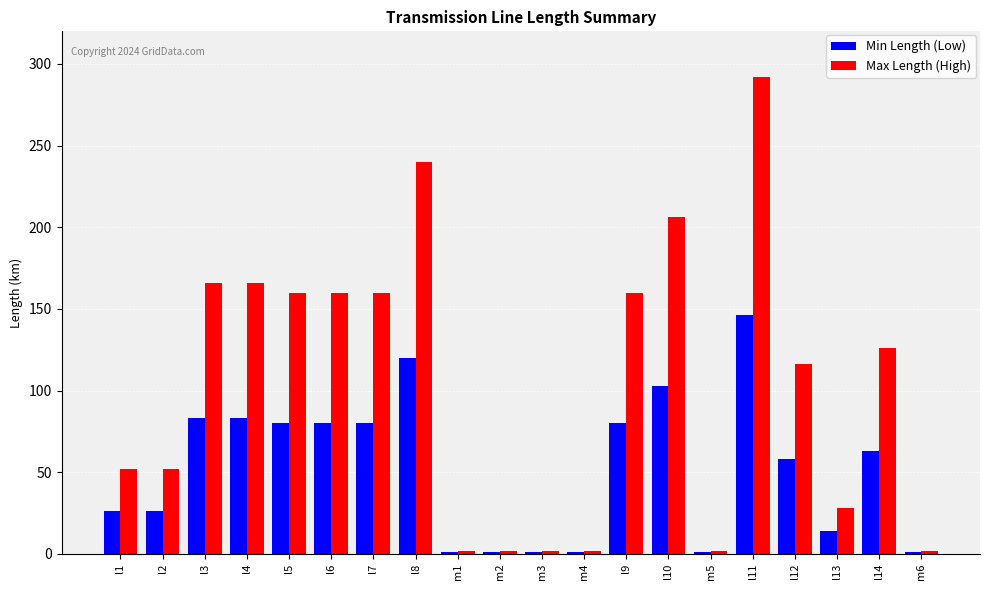

What is the minimum value shown in the chart?

1